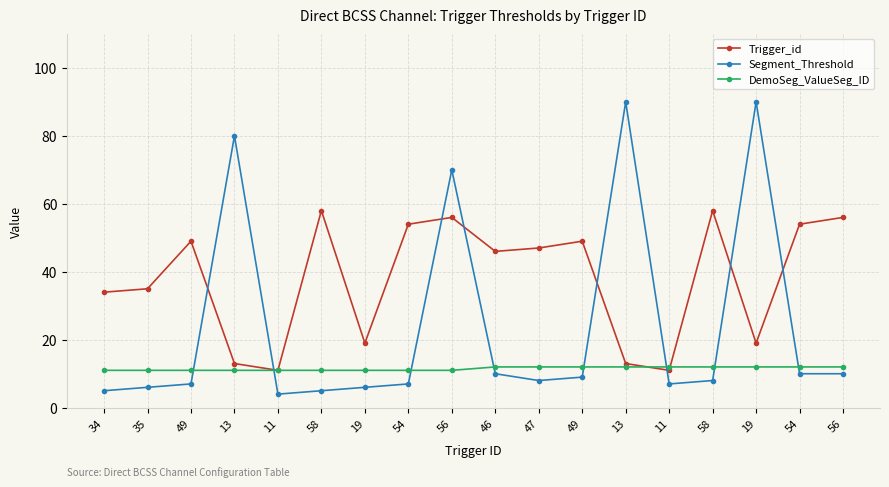

List the labels in order of Trigger_id value, smallest first.

11, 11, 13, 13, 19, 19, 34, 35, 46, 47, 49, 49, 54, 54, 56, 56, 58, 58